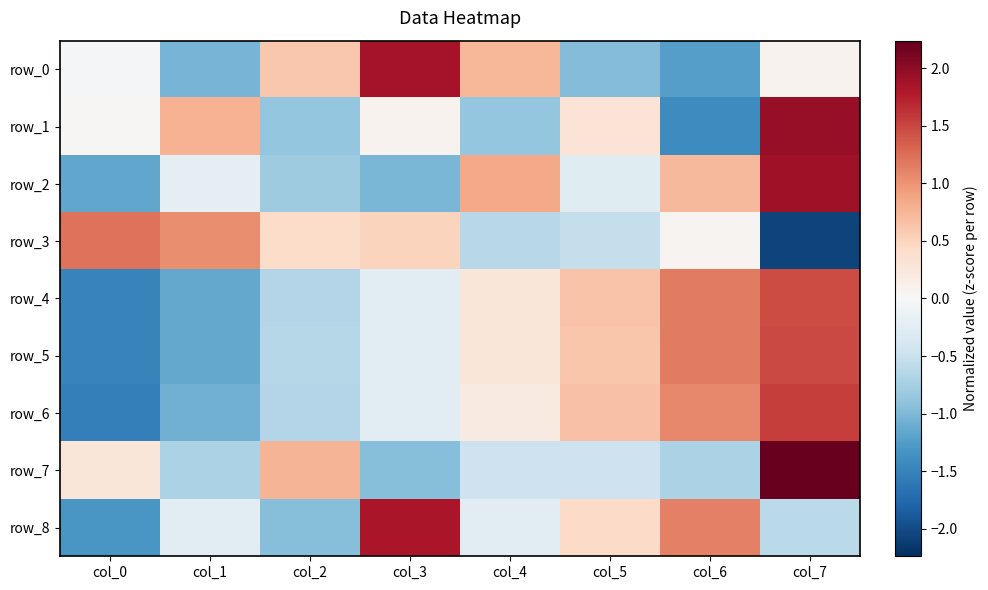

What is the highest value of the row_3 series?

1.2